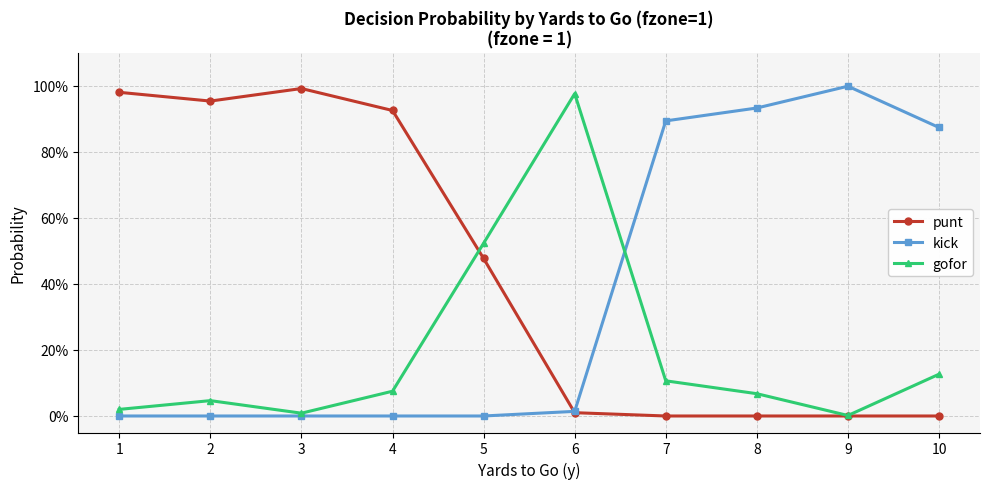

Which series has the largest total across all categories?

punt